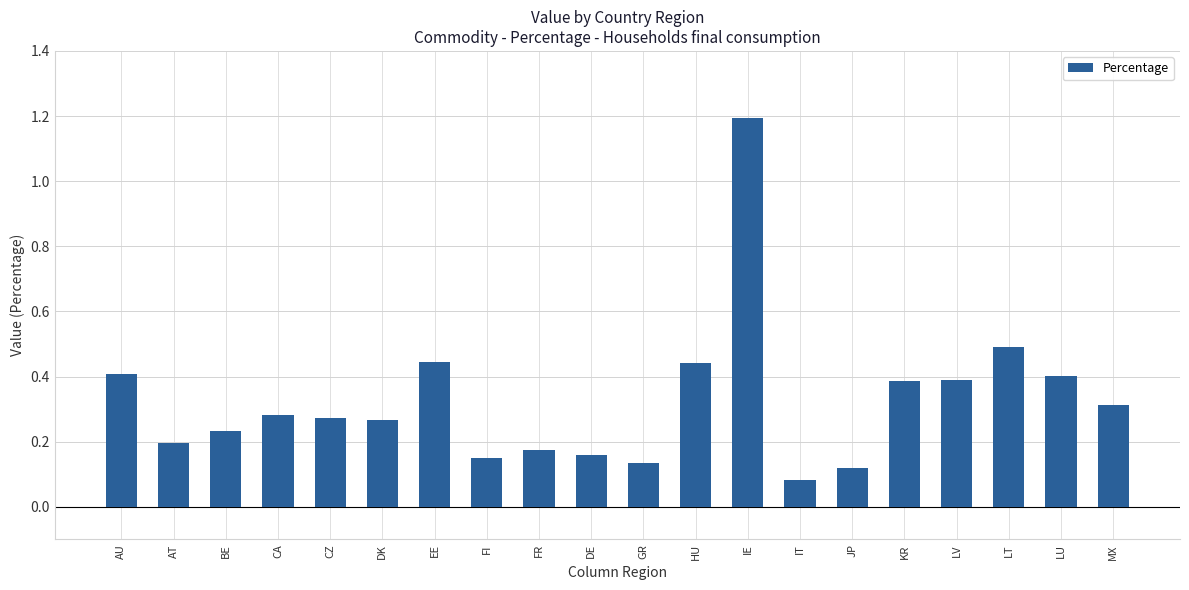

How many series are shown in this chart?

1